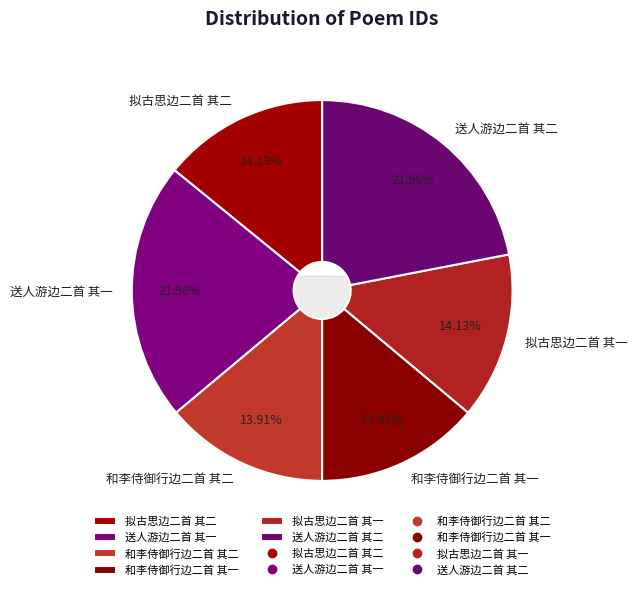

To the nearest percent, what is the average slice percentage?

17%